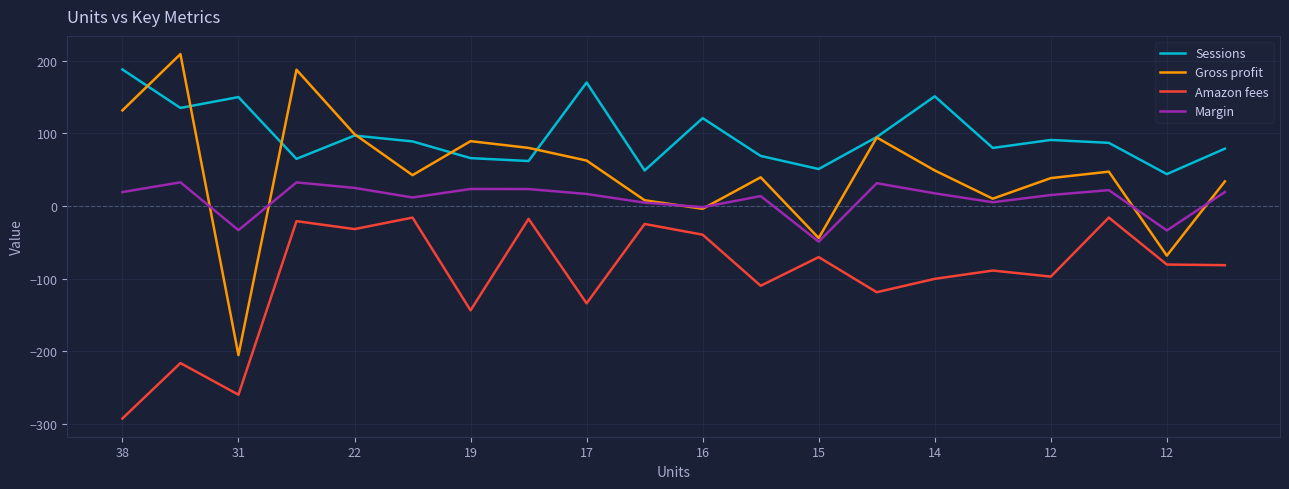

List the series in order of their overall mean, highest first.

Sessions, Gross profit, Margin, Amazon fees